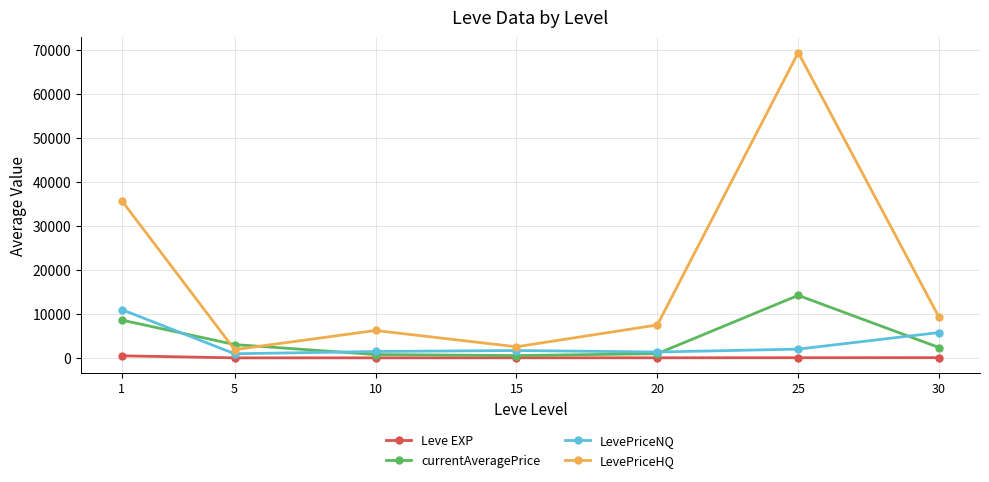

At 5, list the series in order from smallest to largest.

Leve EXP, LevePriceNQ, LevePriceHQ, currentAveragePrice